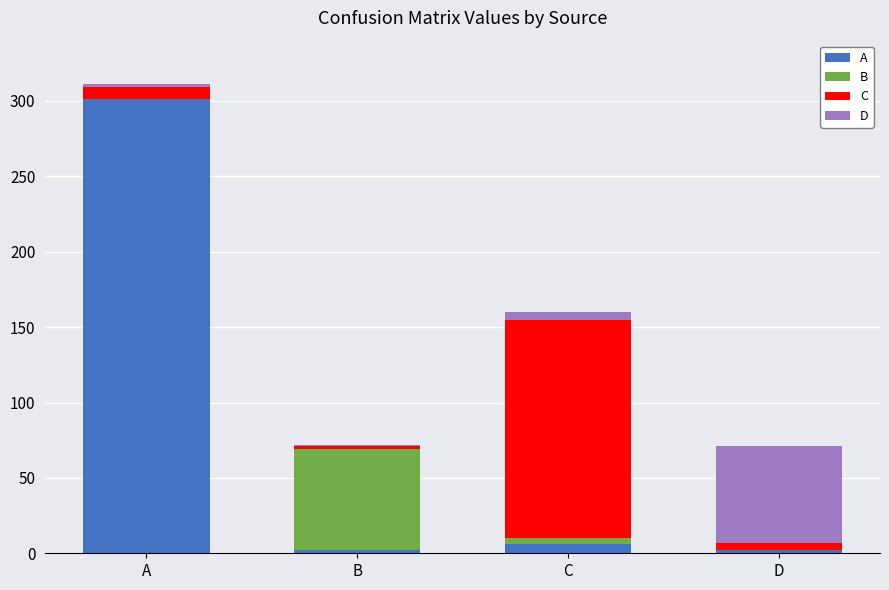

At which category is the sum across all series the highest?

A